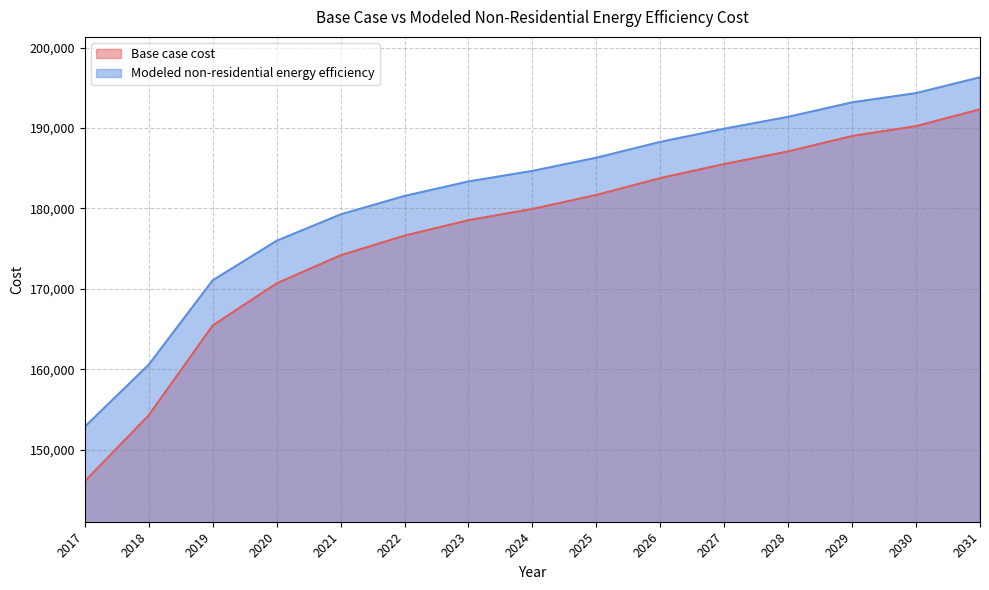

Where is Modeled non-residential energy efficiency nearest to the value 174580?

2020